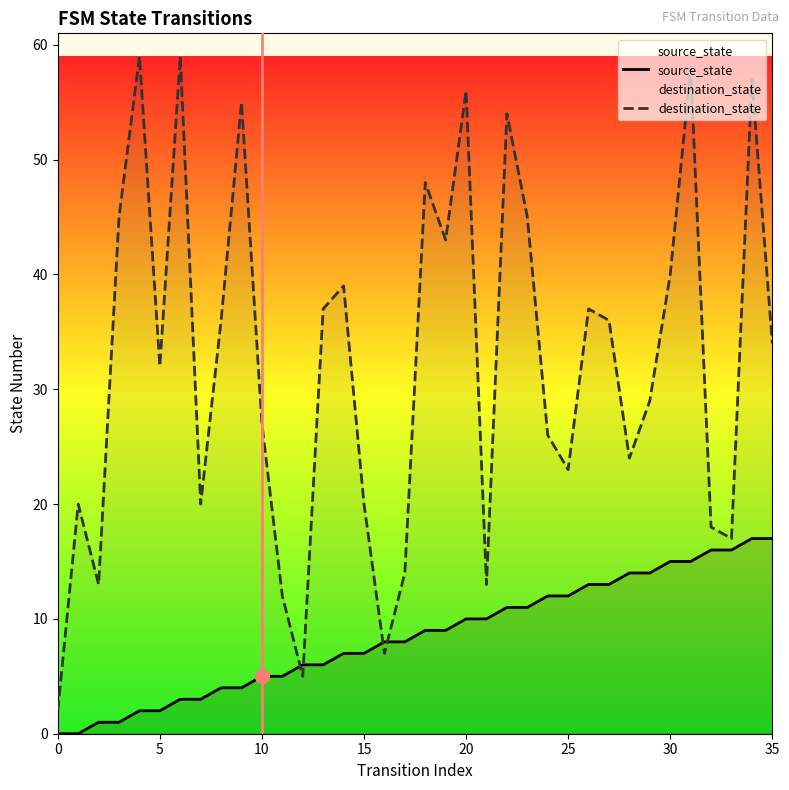

Reading left to right, extract all data points from this chart.

source_state: 0	0	1	1	2	2	3	3	4	4	5	5	6	6	7	7	8	8	9	9	10	10	11	11	12	12	13	13	14	14	15	15	16	16	17	17
destination_state: 2	20	13	45	59	32	59	20	36	55	27	12	5	37	39	20	7	14	48	43	56	13	54	45	26	23	37	36	24	29	40	58	18	17	57	34